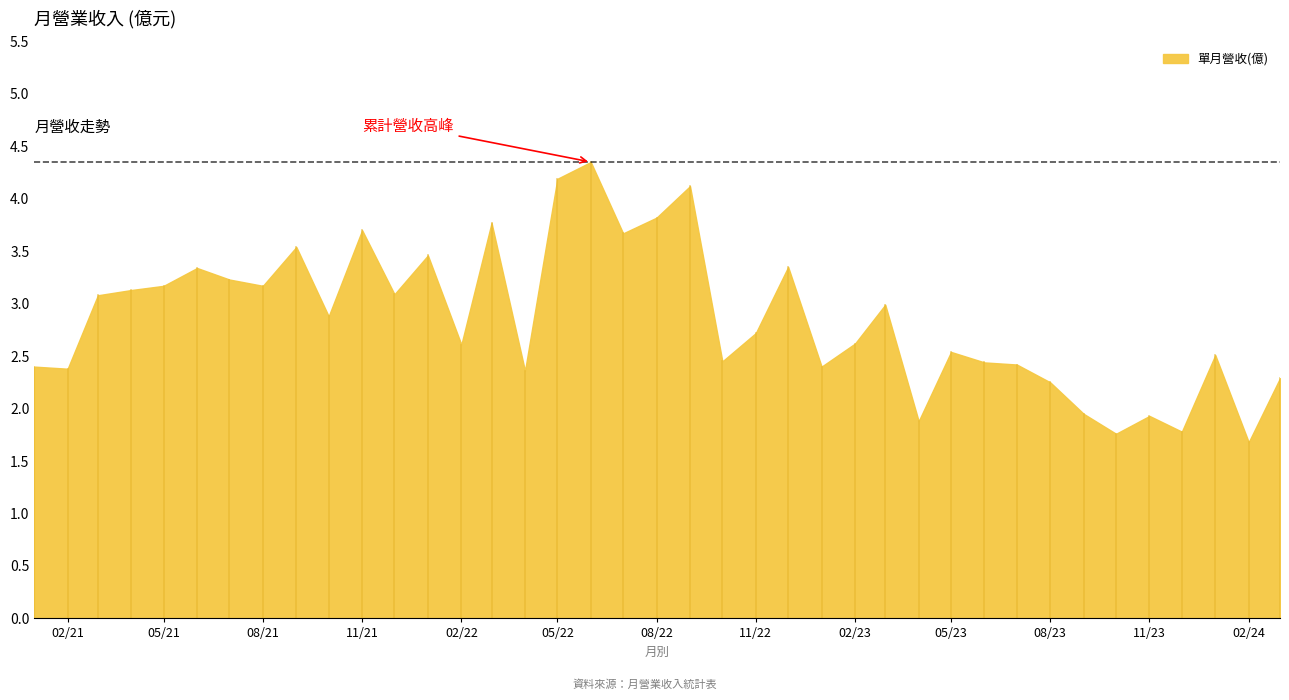

Between 2021-12 and 2021-06, which is larger?

2021-06